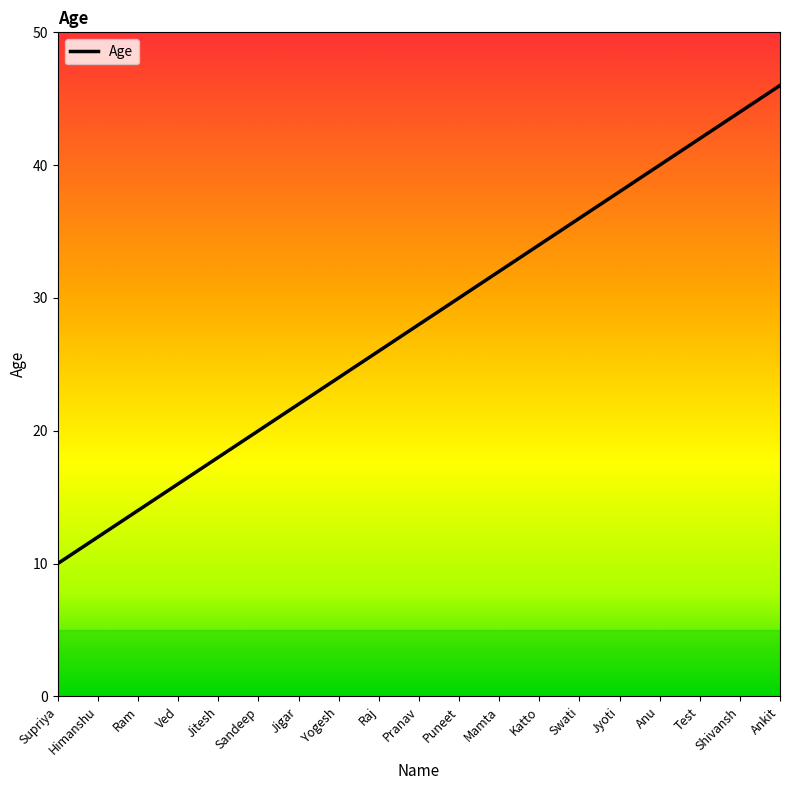

What is the smallest value displayed?

10